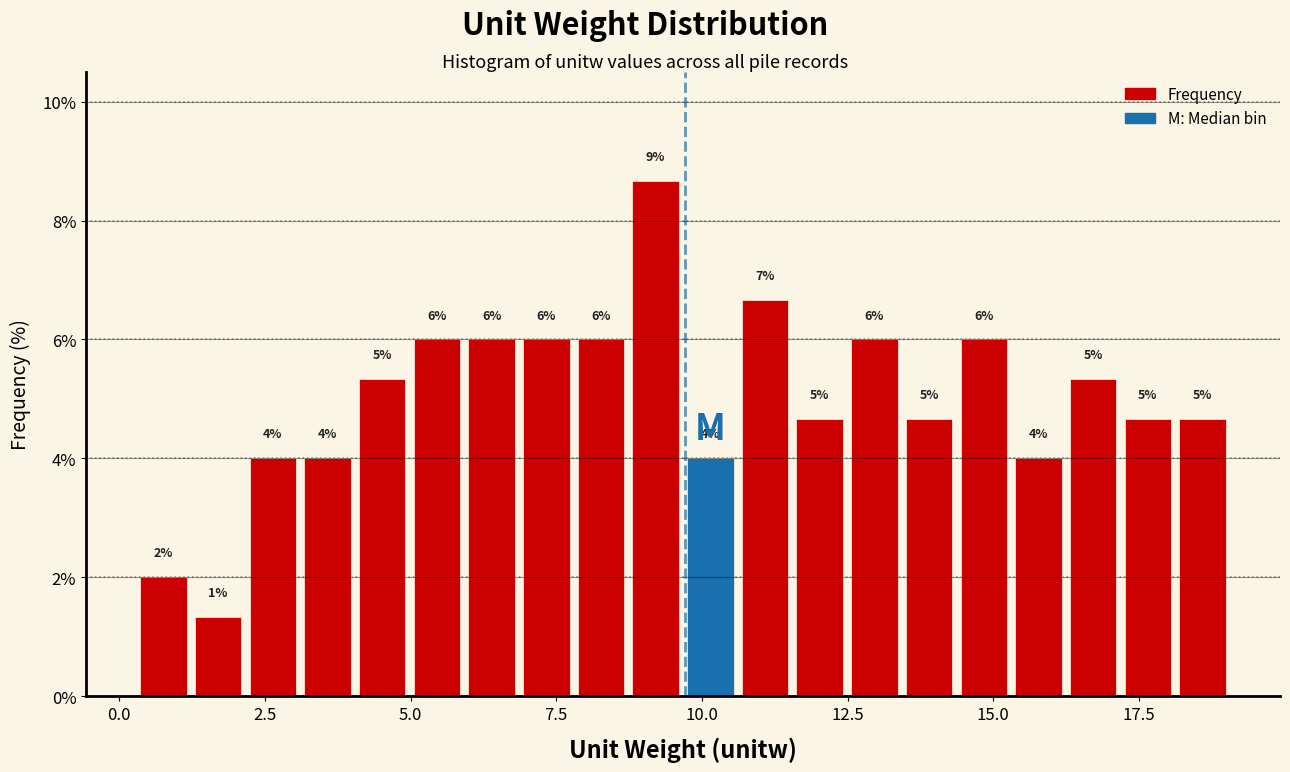

Read against the x-axis, roughly where is the centre of the tallest bar?

9.0